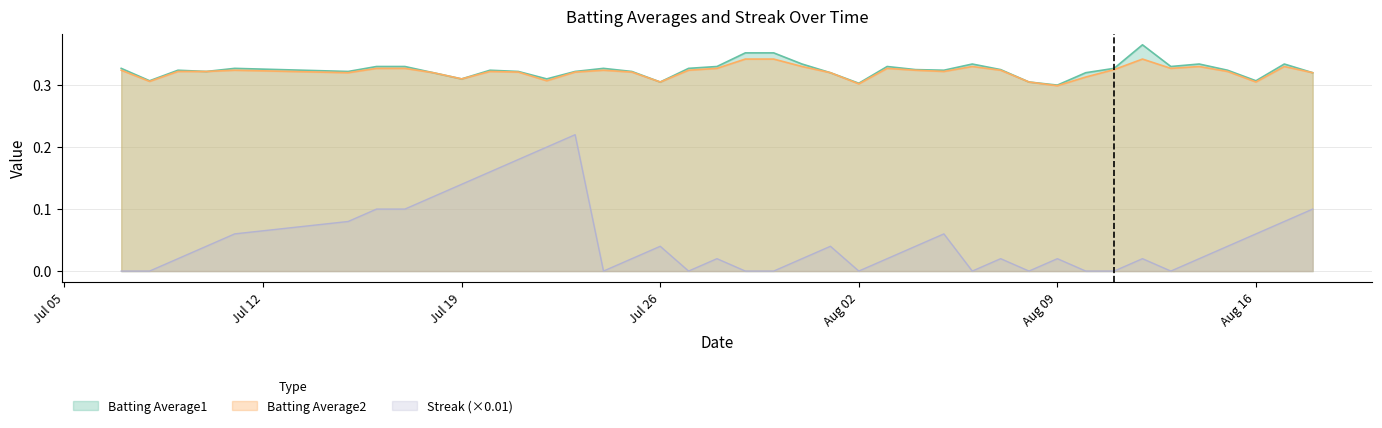

At which category does Batting Average1 reach its first local valley?

2010-07-08